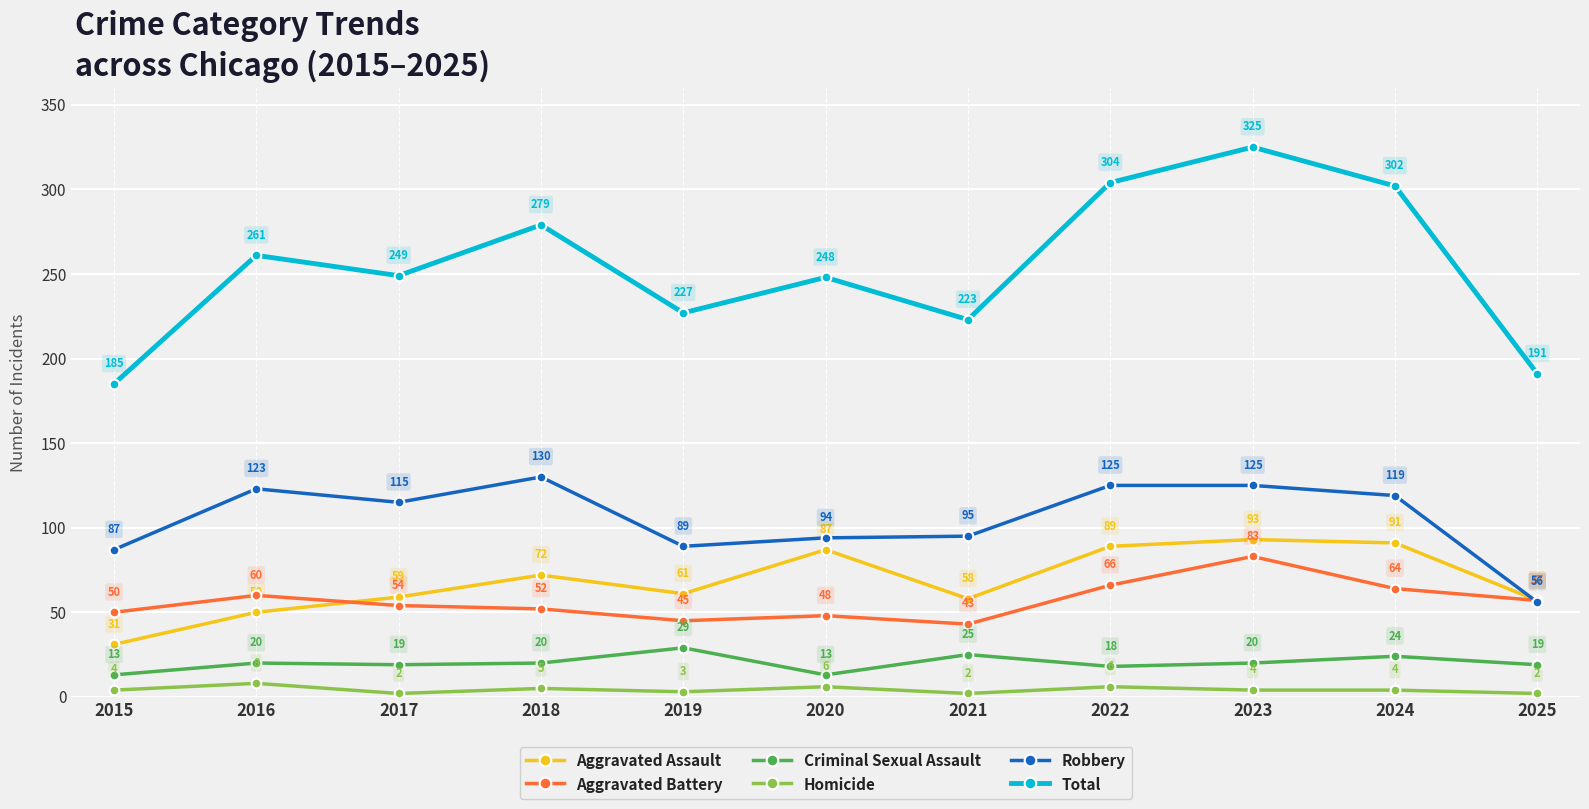

Reading left to right, transcribe all the data shown in this chart.

Aggravated Assault: 31	50	59	72	61	87	58	89	93	91	57
Aggravated Battery: 50	60	54	52	45	48	43	66	83	64	57
Criminal Sexual Assault: 13	20	19	20	29	13	25	18	20	24	19
Homicide: 4	8	2	5	3	6	2	6	4	4	2
Robbery: 87	123	115	130	89	94	95	125	125	119	56
Total: 185	261	249	279	227	248	223	304	325	302	191